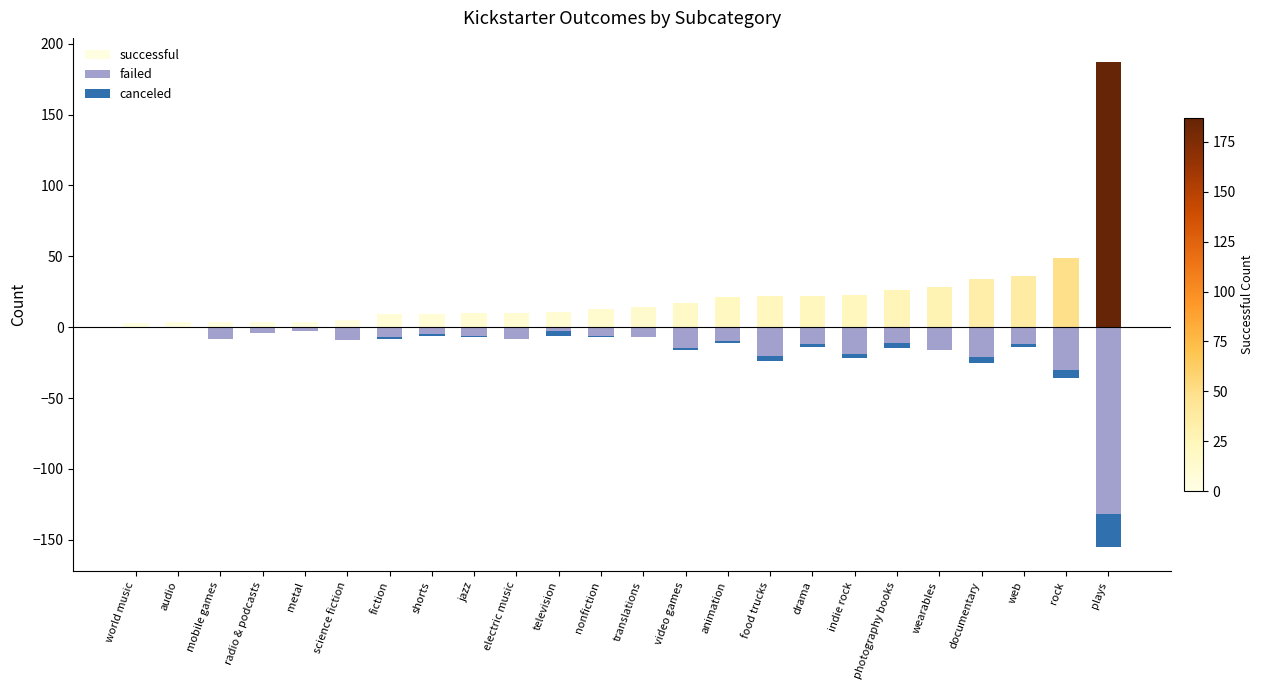

What is the sum of all failed values?

-364